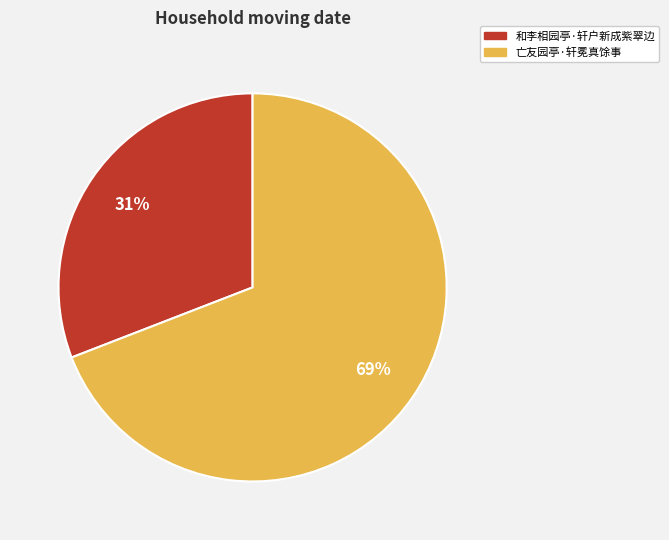

To the nearest percent, what is the difference between the largest and smallest slice percentages?

38%